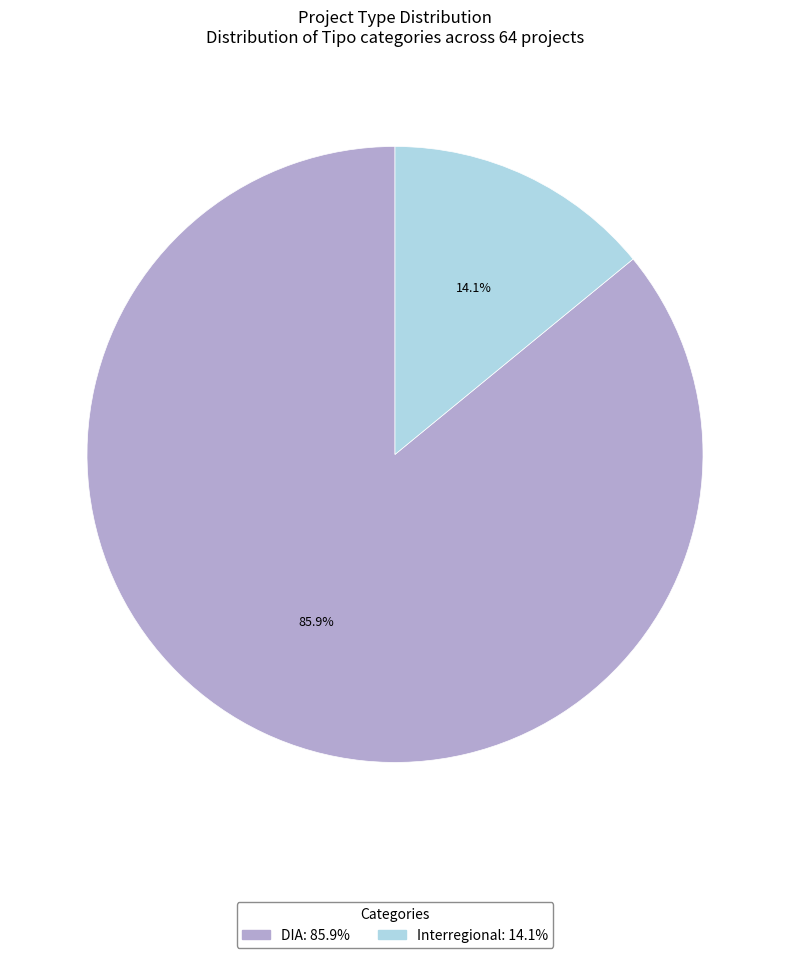

Which category has the smallest portion of the pie?

Interregional